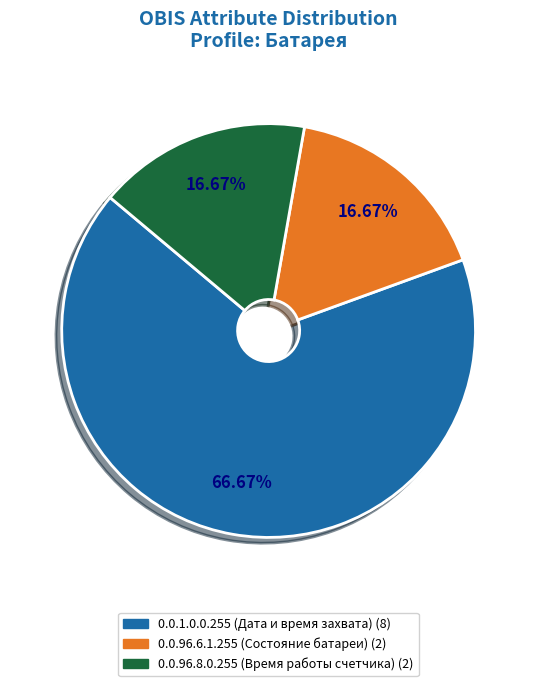

Which category has the biggest portion of the pie?

0.0.1.0.0.255 (Дата и время захвата)